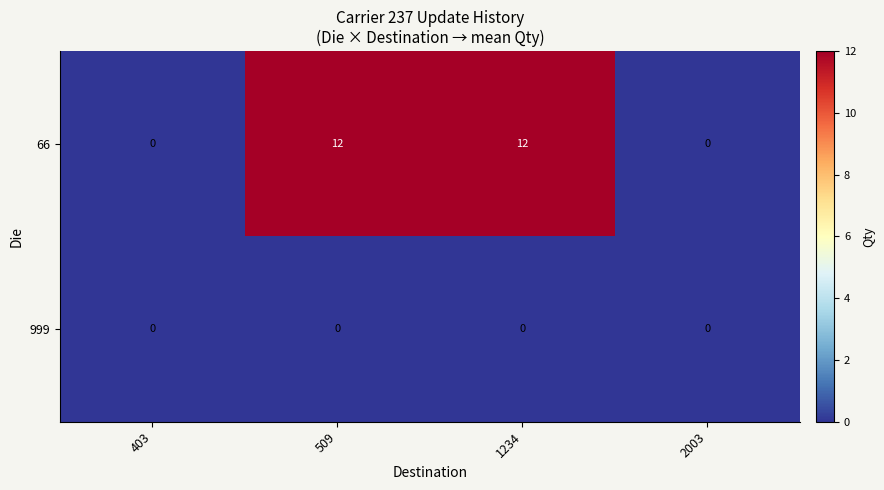

What is the greatest value displayed?

12